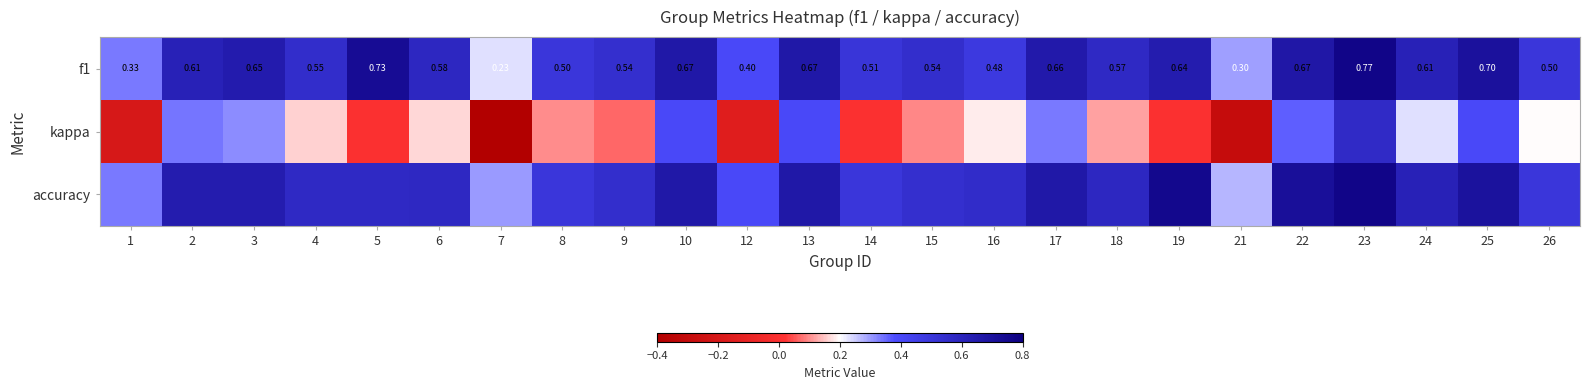

Where does the kappa series first go above 0?

2